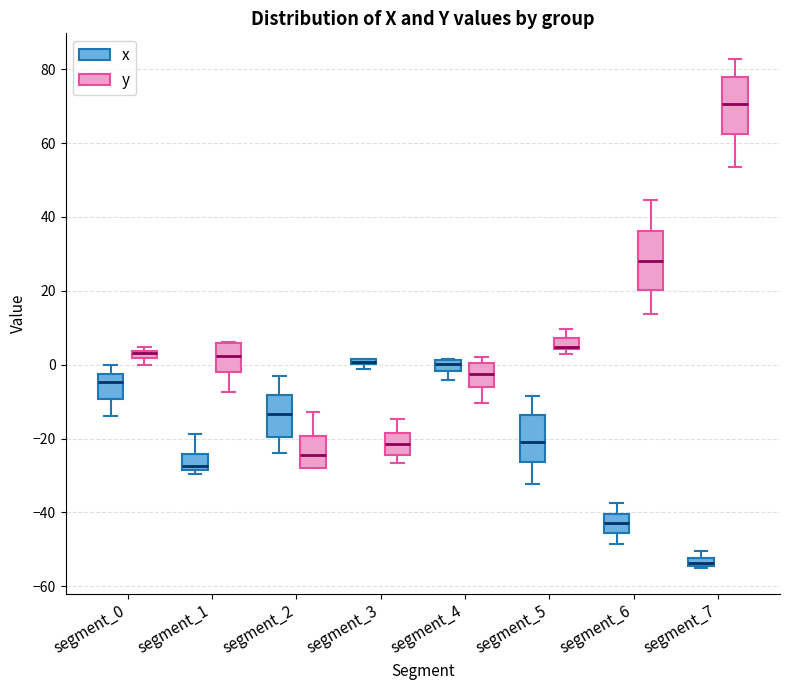

Where is the upper edge of the box for segment_1 (x) on the y-axis? The values are not printed on the chart, so give them approximately, as read against the axis.

-24